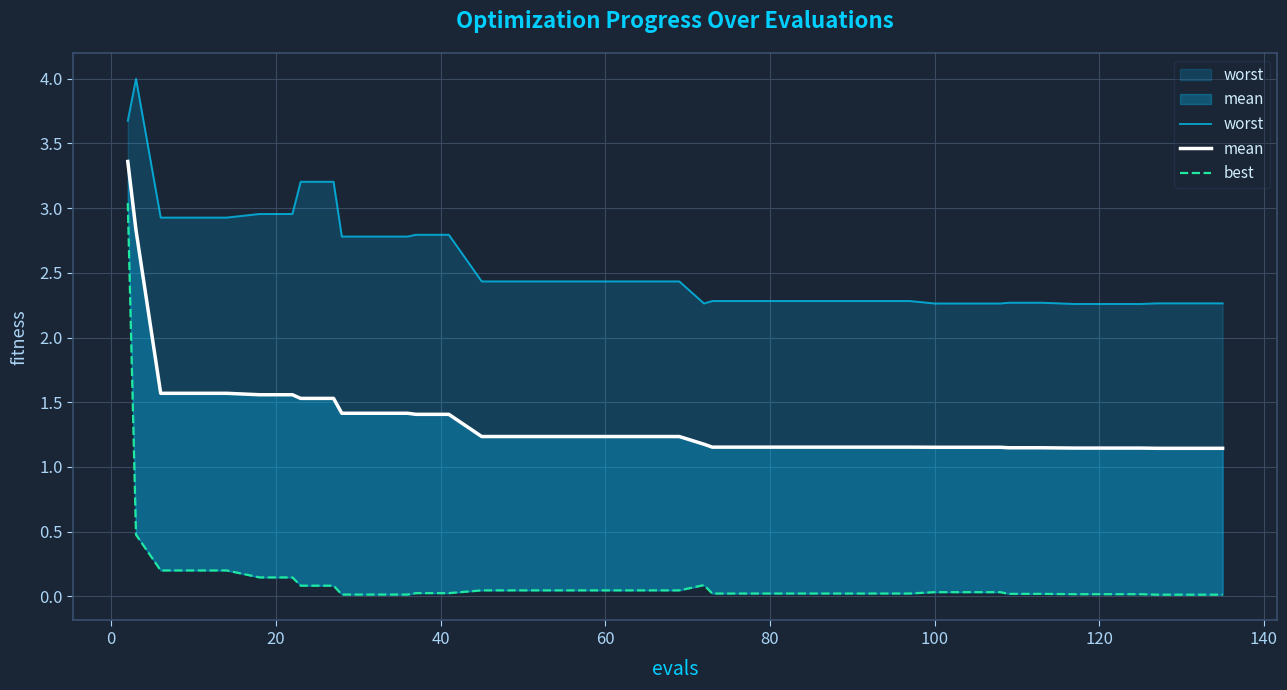

What is the value of the mean point at the 24th from the left?

1.2